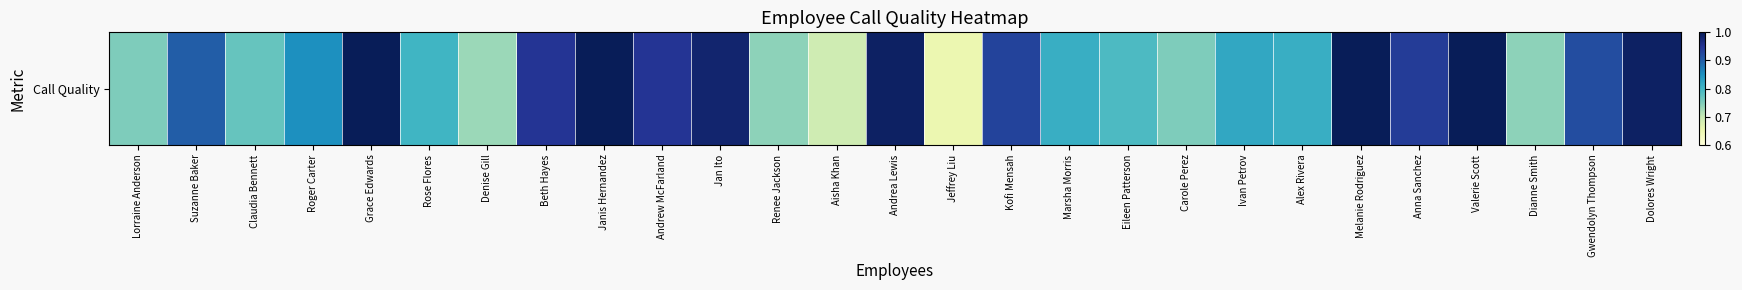

Reading left to right, what are all the values shown in this chart?

0.8	0.9	0.8	0.8	1.0	0.8	0.7	0.9	1.0	0.9	1.0	0.7	0.7	1.0	0.7	0.9	0.8	0.8	0.8	0.8	0.8	1.0	0.9	1.0	0.7	0.9	1.0